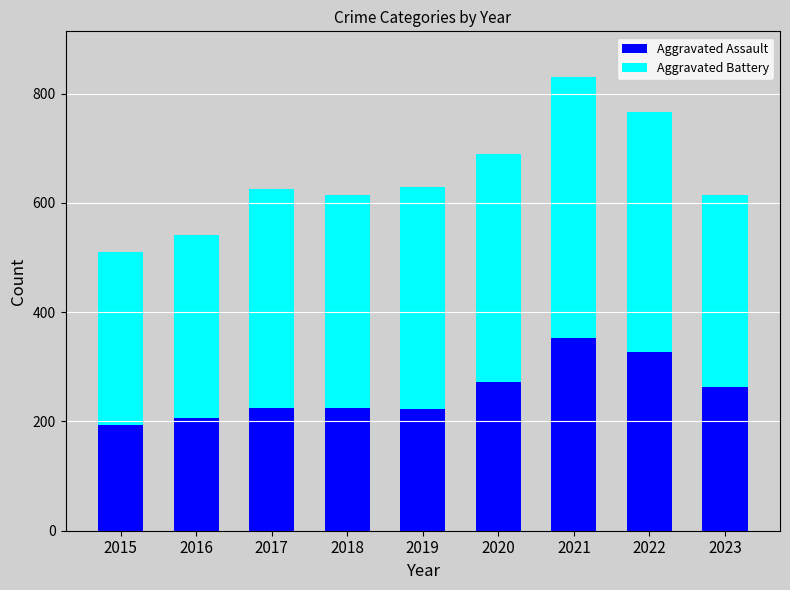

The Aggravated Assault series shows 476 at 2020. True or false?

False